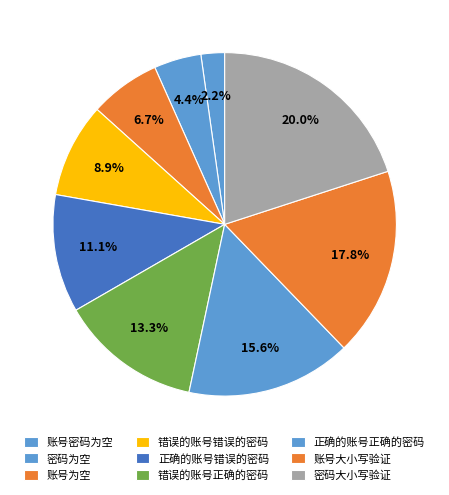

What is the smallest slice in the pie chart?

账号密码为空